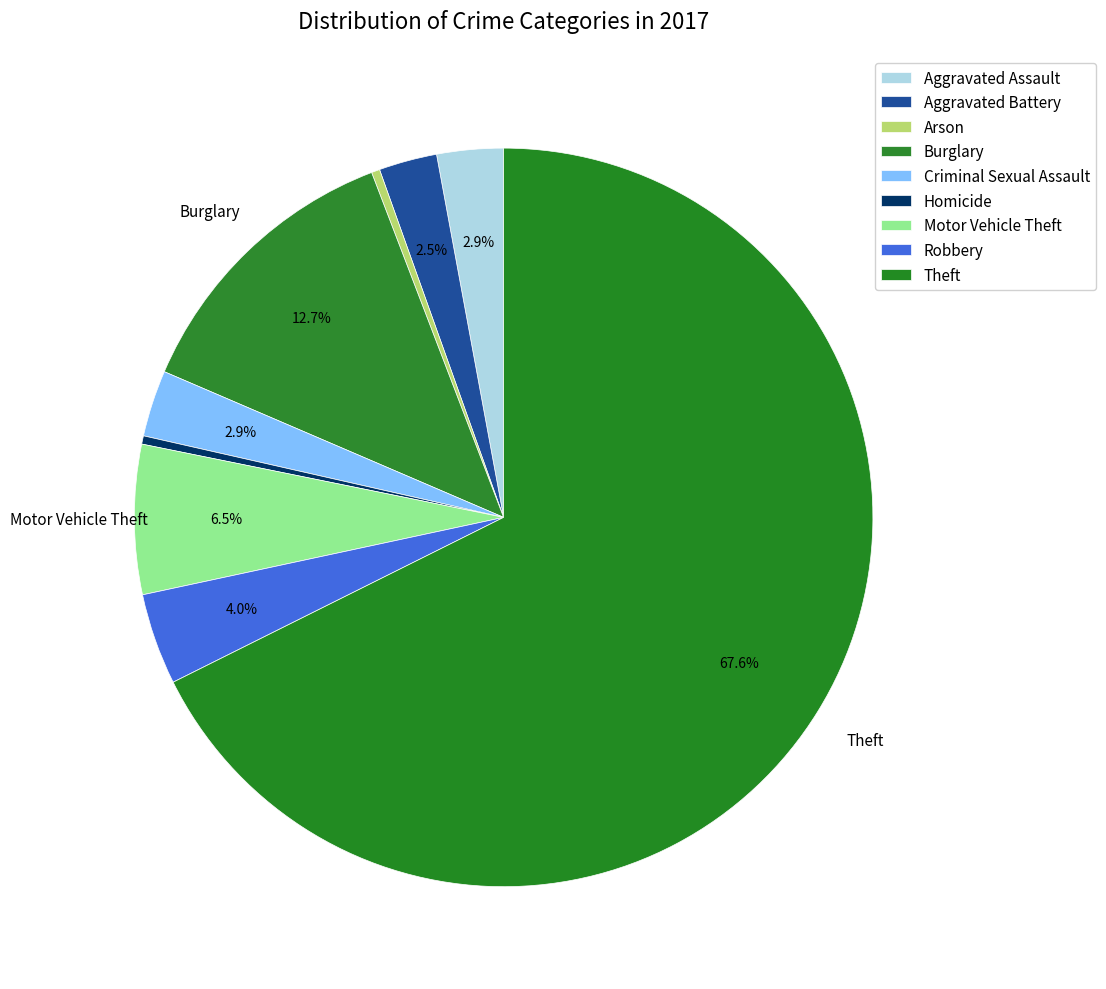

To the nearest percent, what is the difference between the Criminal Sexual Assault and Robbery slice percentages?

1%